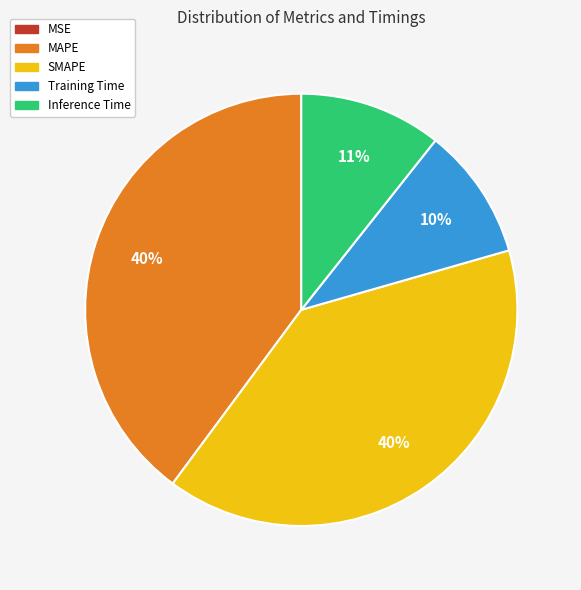

Does Training Time represent more than half of the total?

No